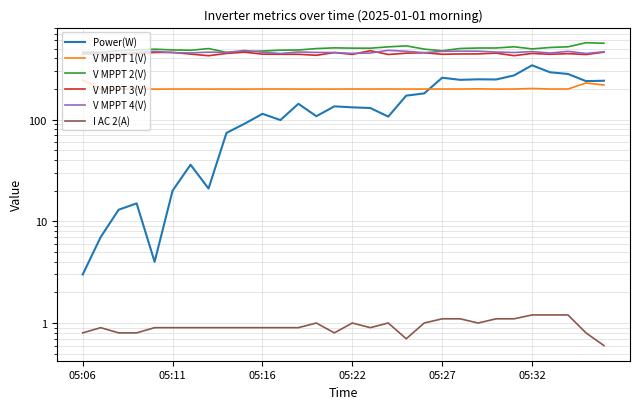

What is the lowest value of the V MPPT 3(V) series?

424.9